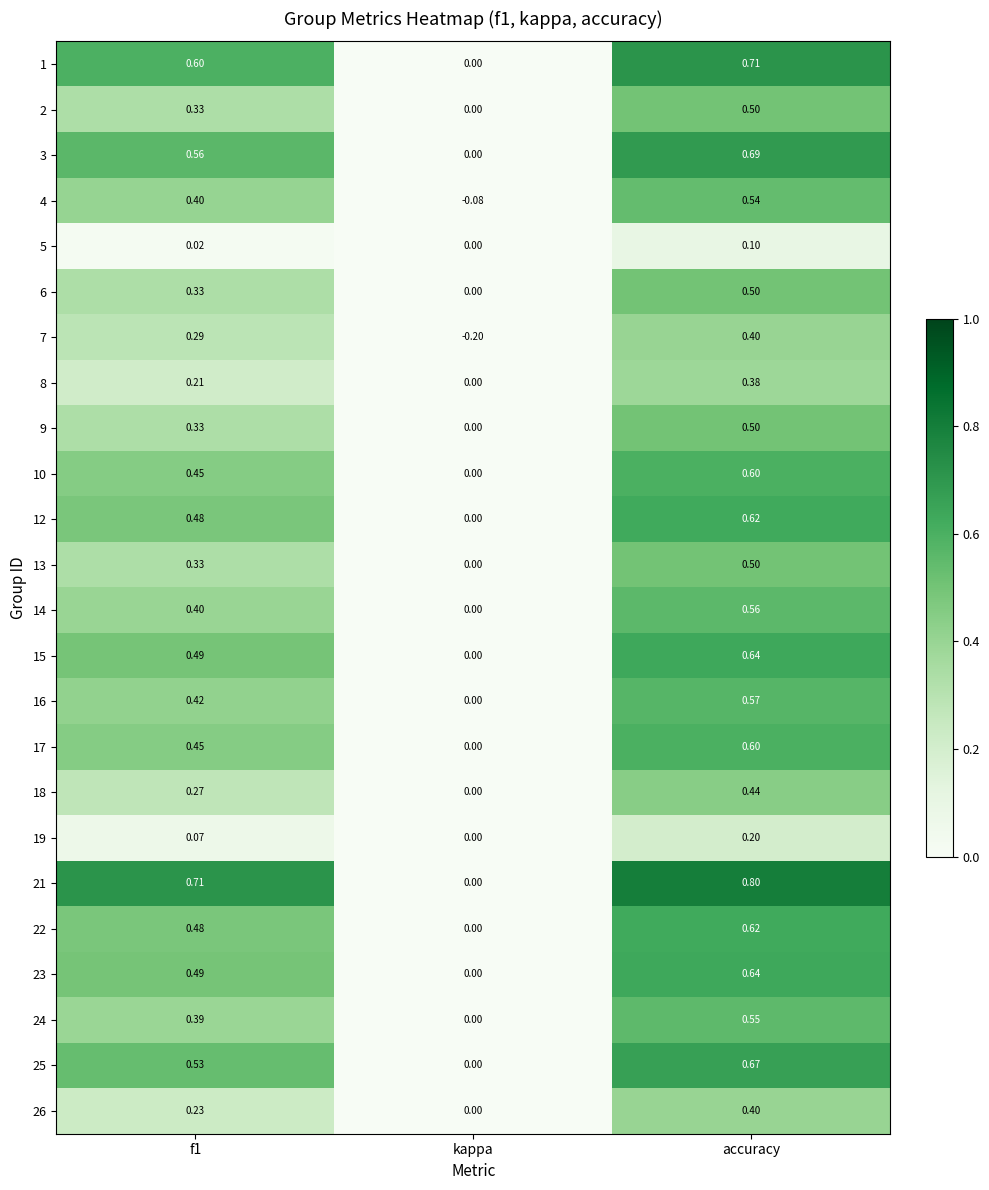

At which label is 15 closest to 0?

kappa